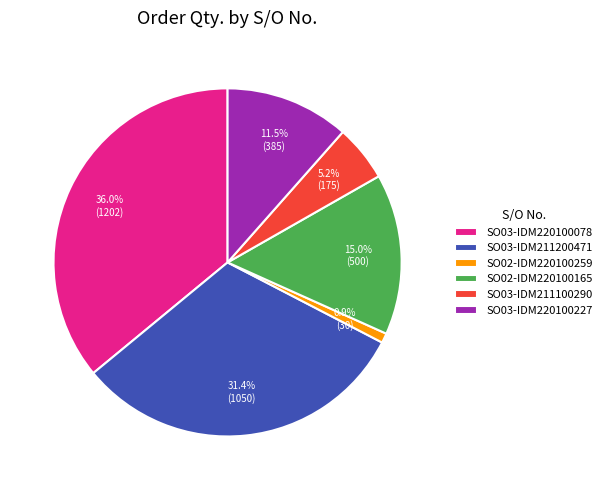

Which category has the smallest portion of the pie?

SO02-IDM220100259